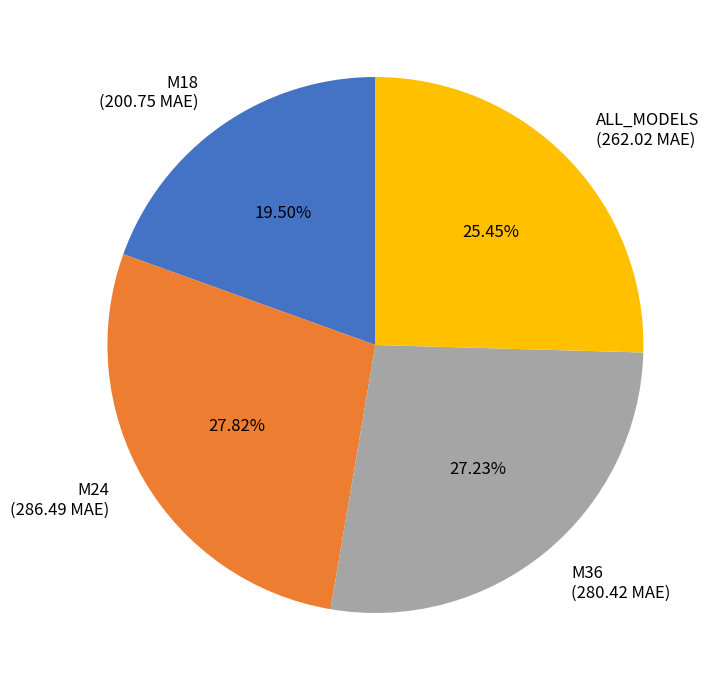

How many slices are in this pie chart?

4